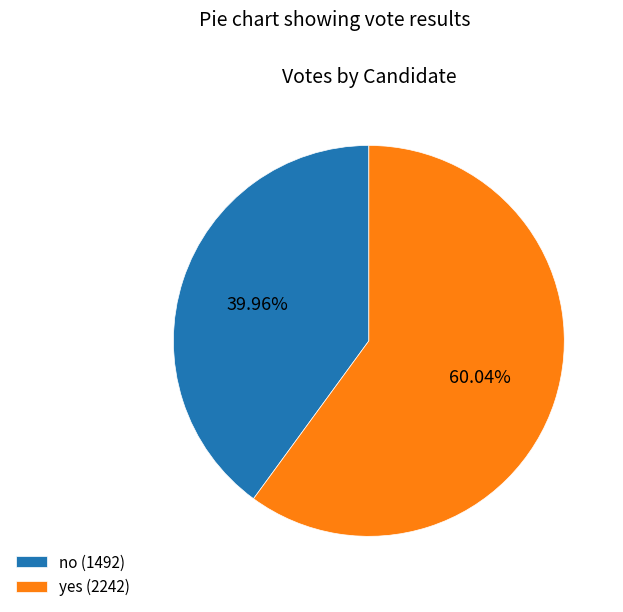

To the nearest percent, what percentage of the pie is yes?

60%